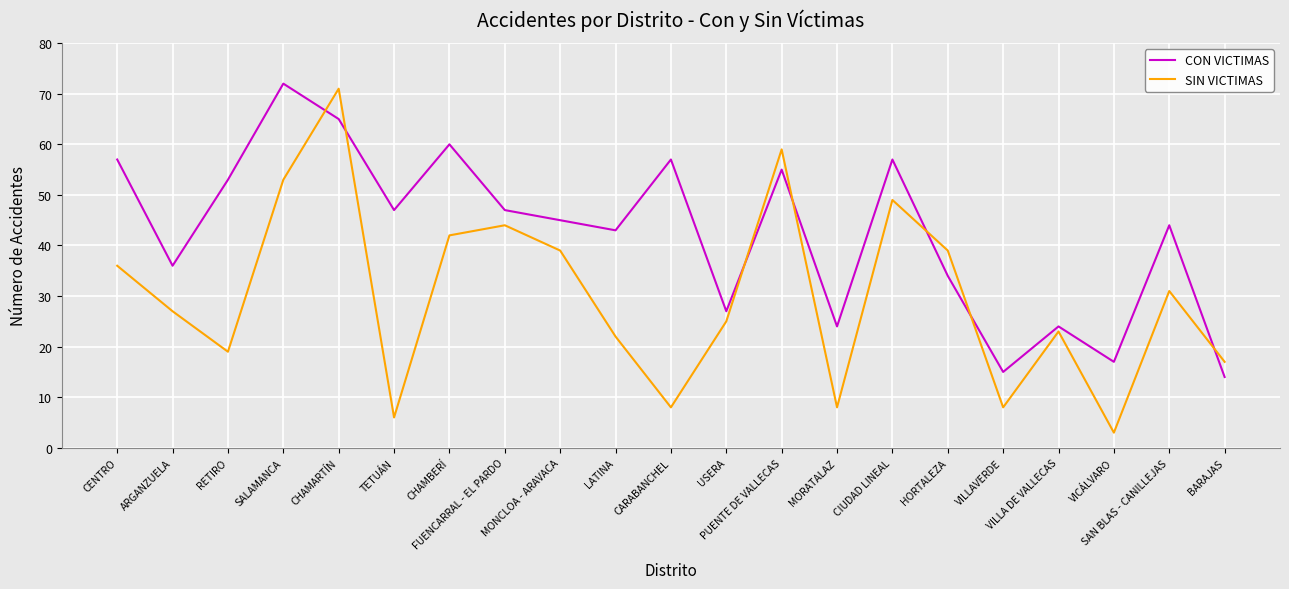

The CON VICTIMAS series shows 34 at HORTALEZA. True or false?

True